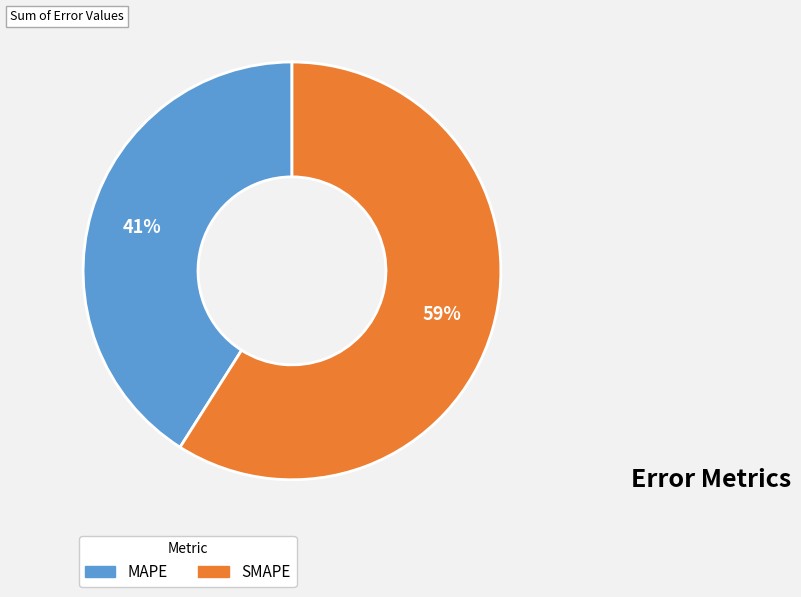

What percentage is the MAPE slice, to the nearest percent?

41%